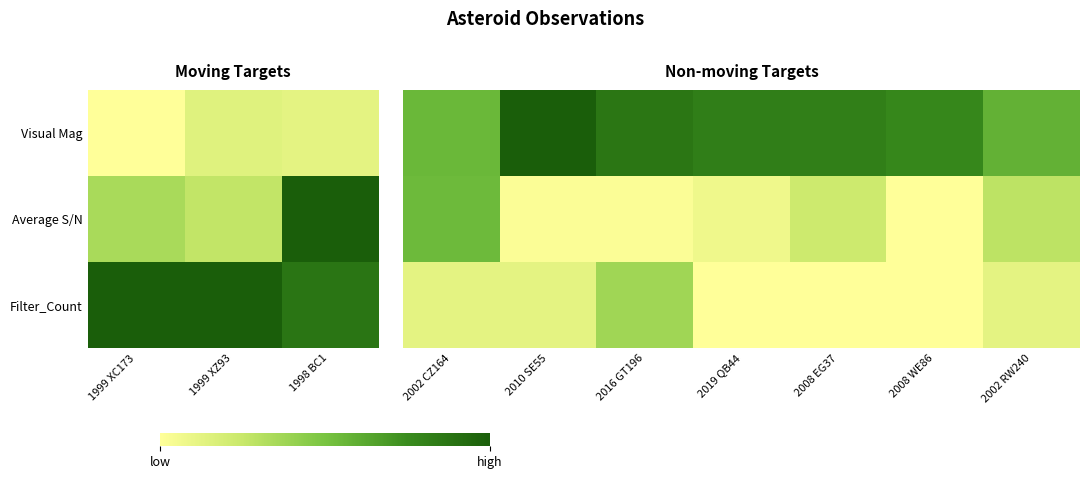

Where is Visual Mag nearest to the value 0?

2002 CZ164